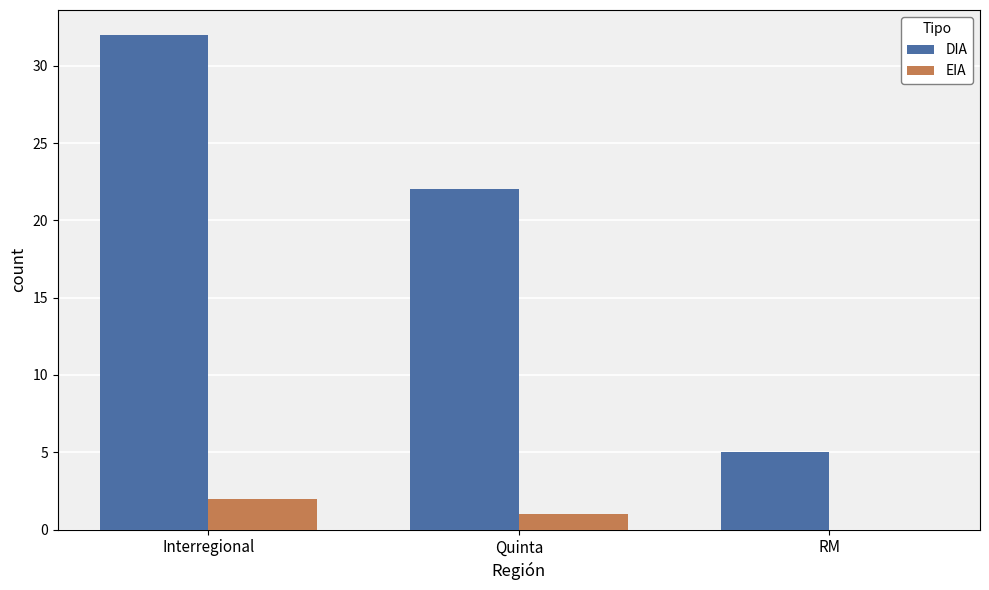

Which series changed the most between Interregional and RM?

DIA